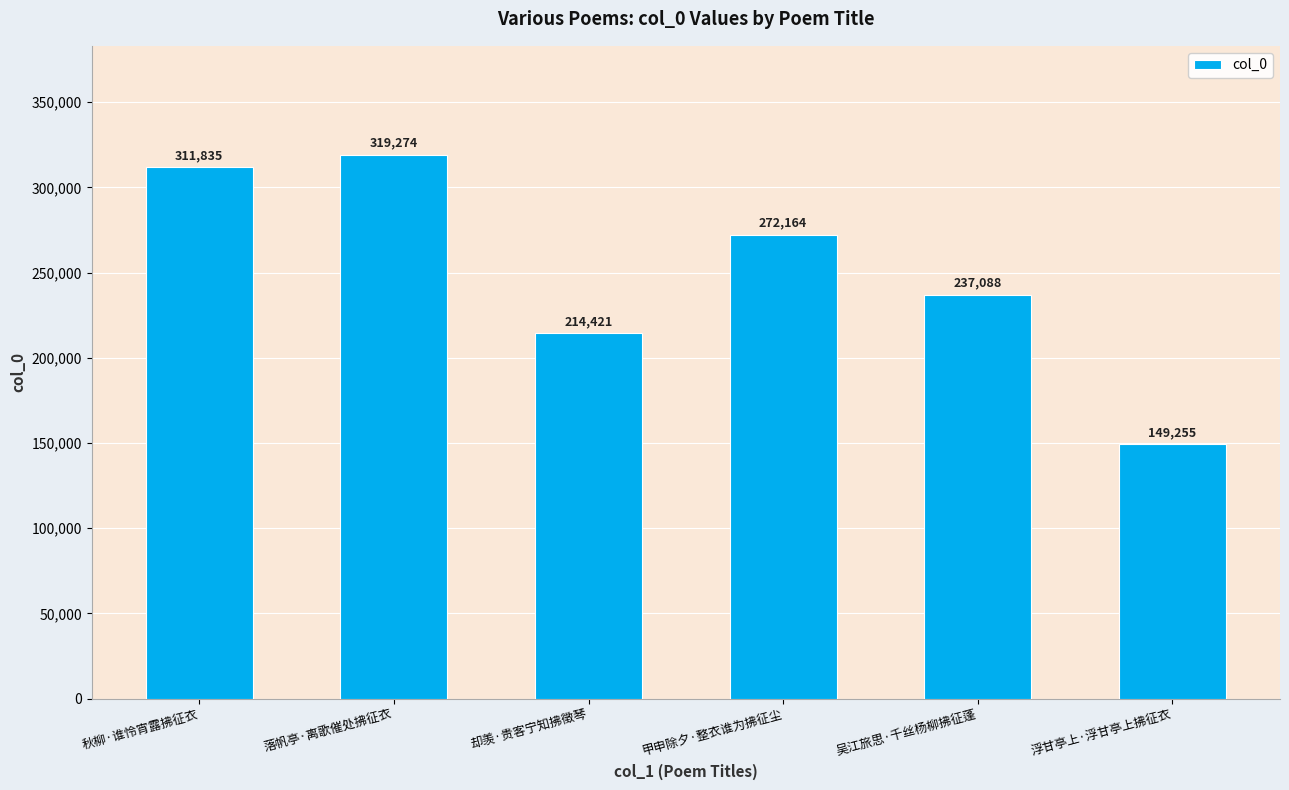

Which label corresponds to the smallest value in the chart?

浮甘亭上·浮甘亭上拂征衣